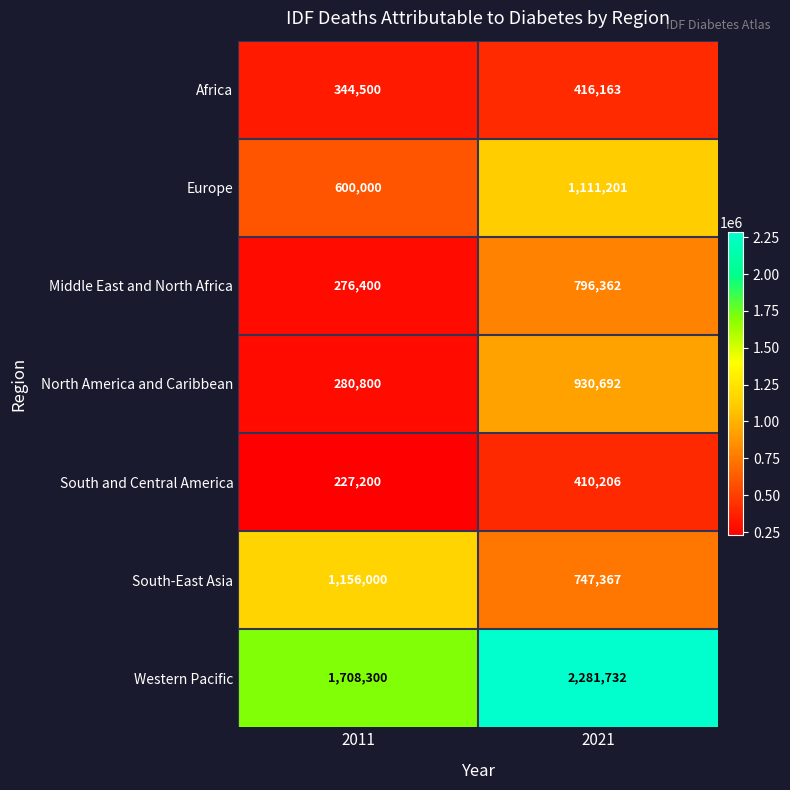

At 2021, list the series in order from largest to smallest.

Western Pacific, Europe, North America and Caribbean, Middle East and North Africa, South-East Asia, Africa, South and Central America